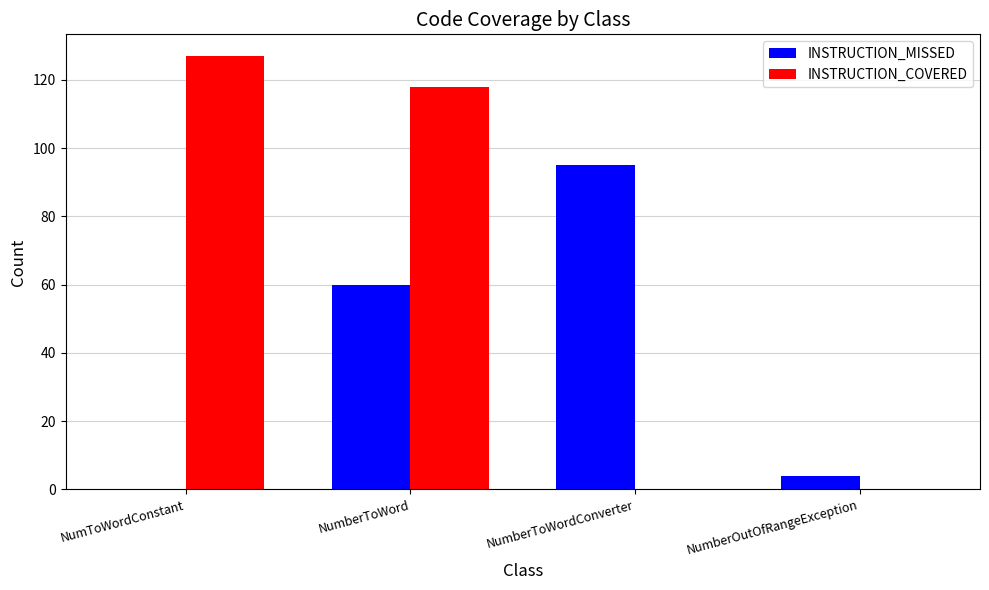

Where is INSTRUCTION_COVERED nearest to the value 63?

NumberToWord